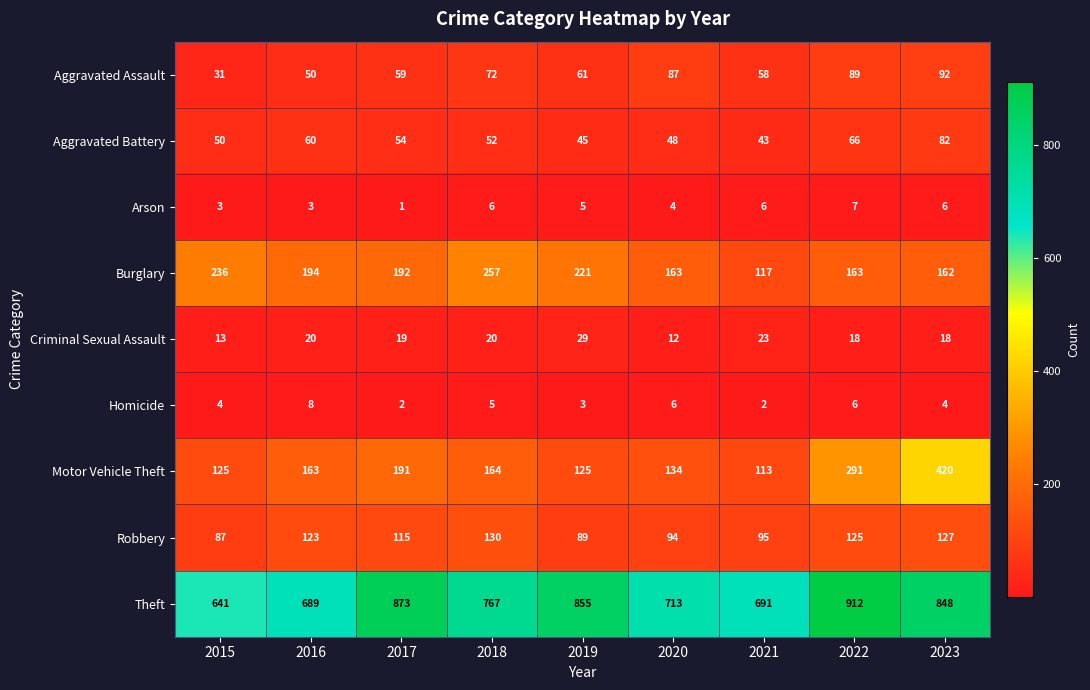

At which category is the sum across all series the highest?

2023